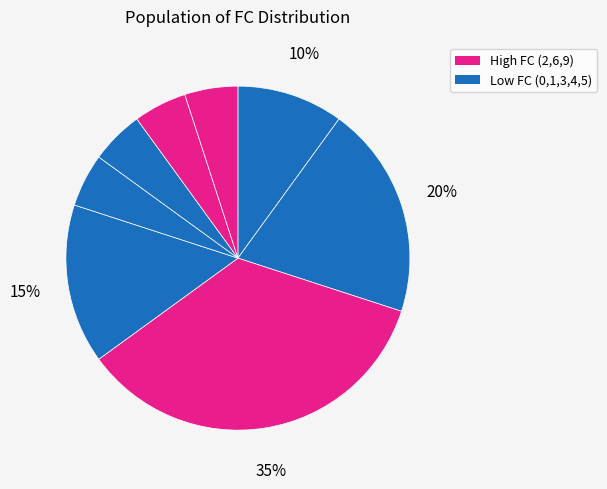

Count the number of slices in the pie.

8